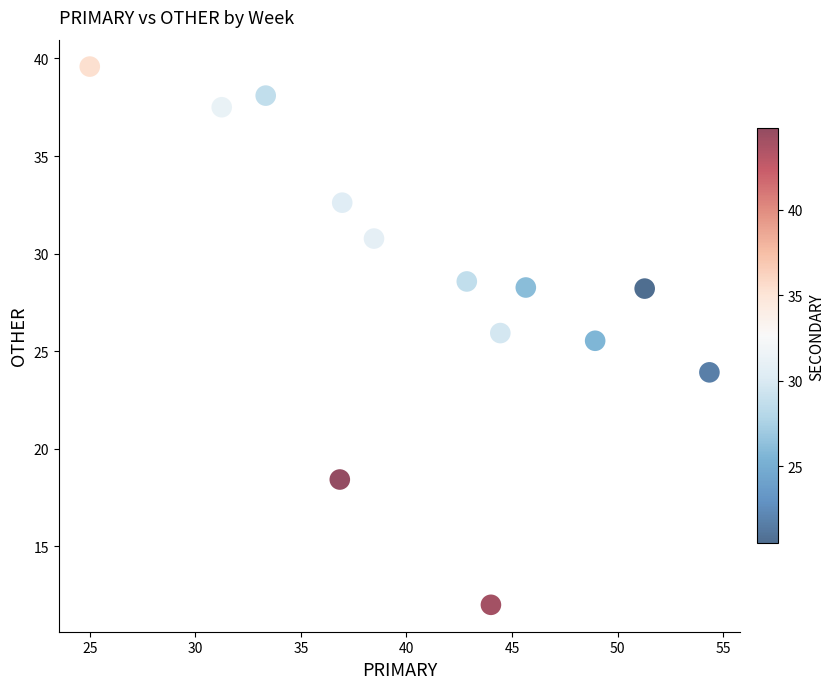

What is the range of X values (max minus min)?

29.3